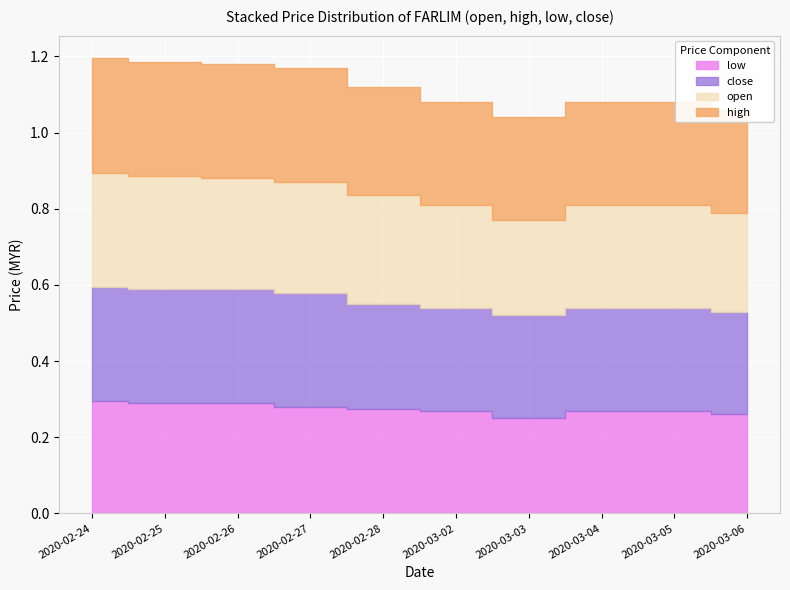

How many lines are shown in the chart?

4